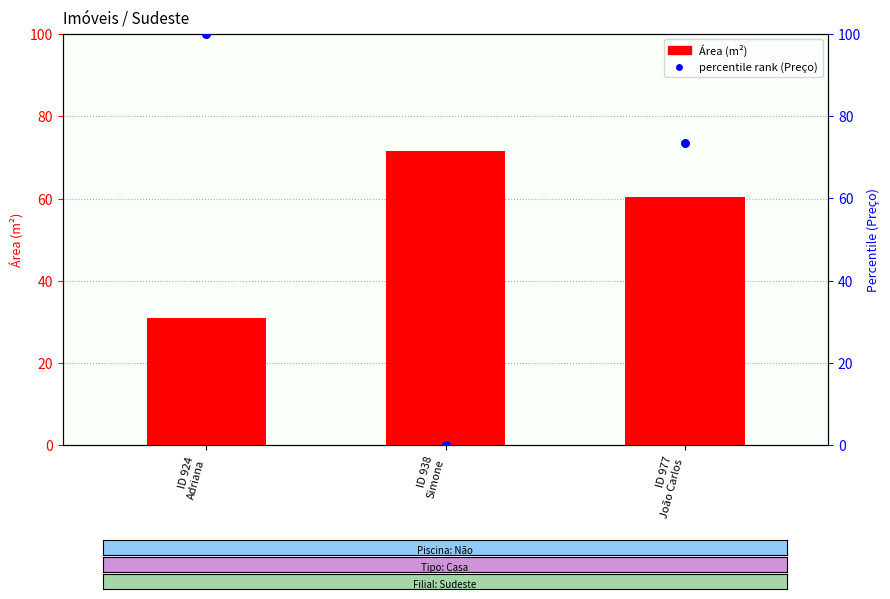

What are all the series names shown in the legend?

Área (m²), percentile rank (Preço)